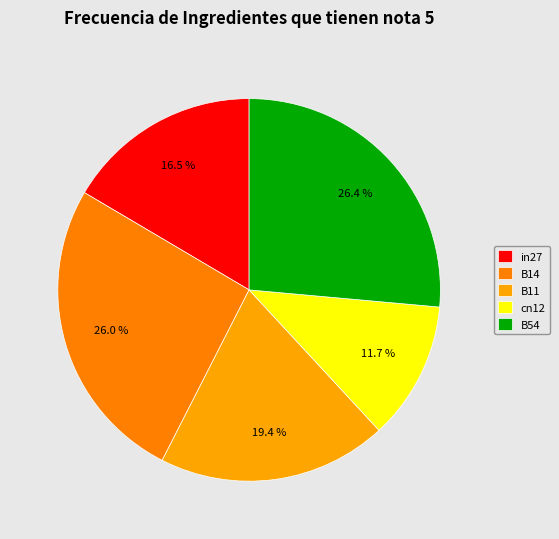

What is the total percentage of B11 and B54?

45.8%